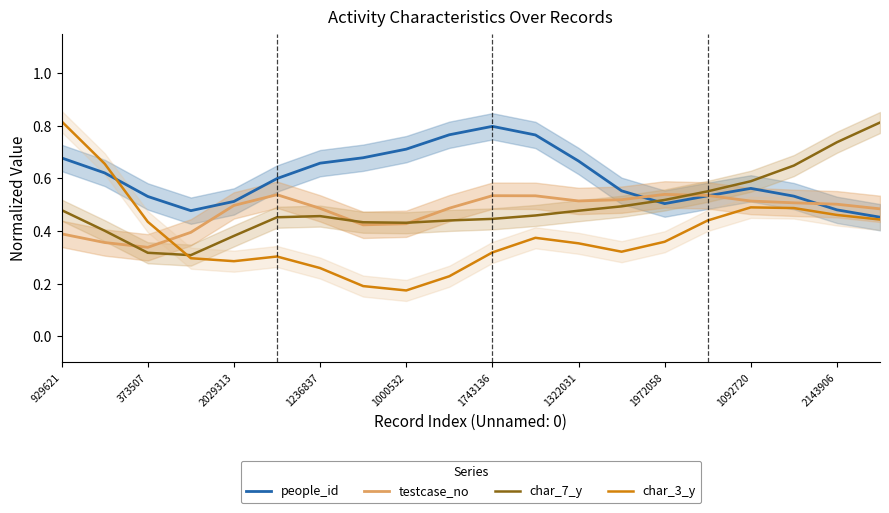

After their last crossing, which series has the higher values: char_3_y or people_id?

people_id